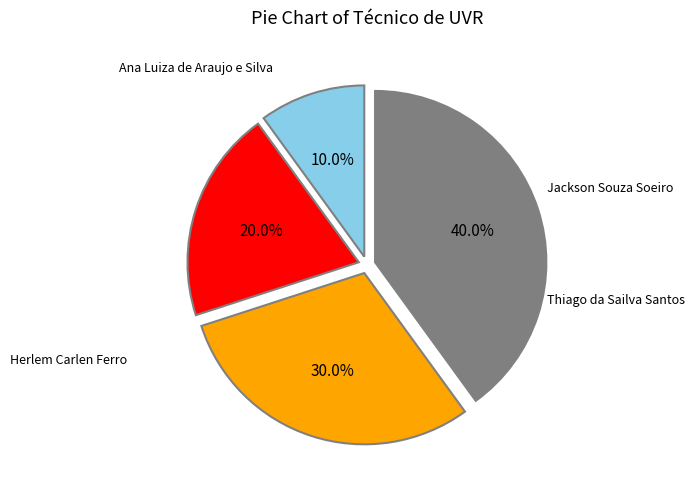

Is there any slice that represents more than half of the pie?

No